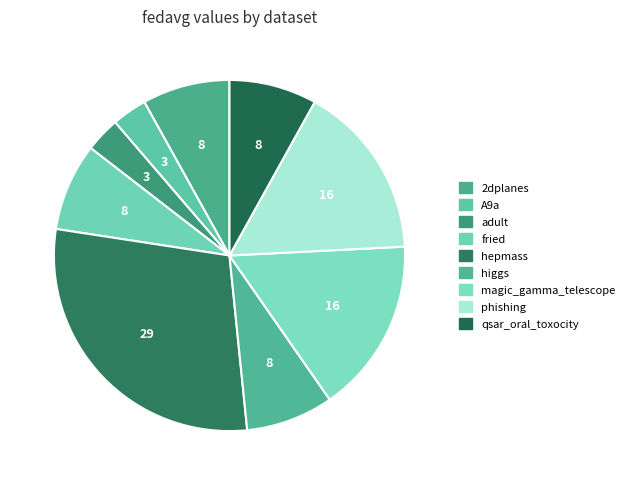

How much of the chart is everything except higgs?

91.9%